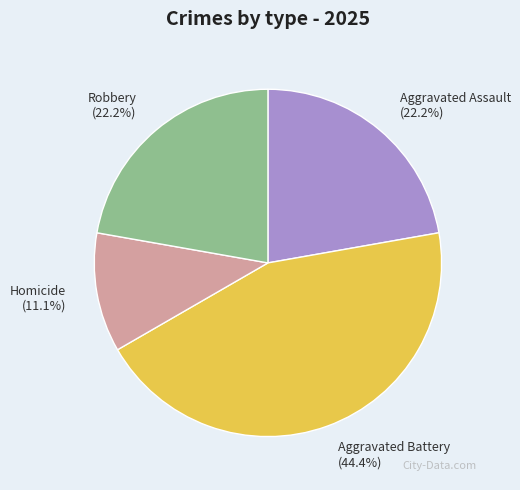

Is there a majority slice in this chart?

No